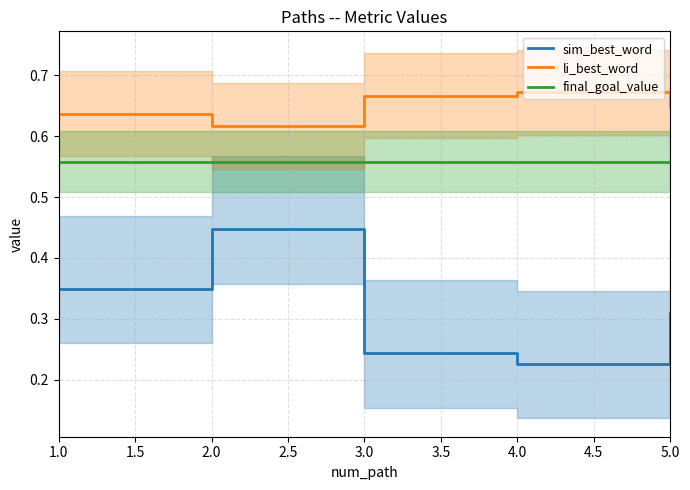

At which label is final_goal_value closest to 0?

1.0